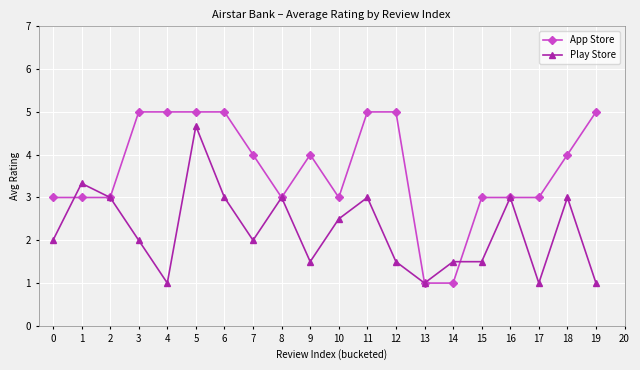

What is the difference between the highest and lowest values at 14?

0.5